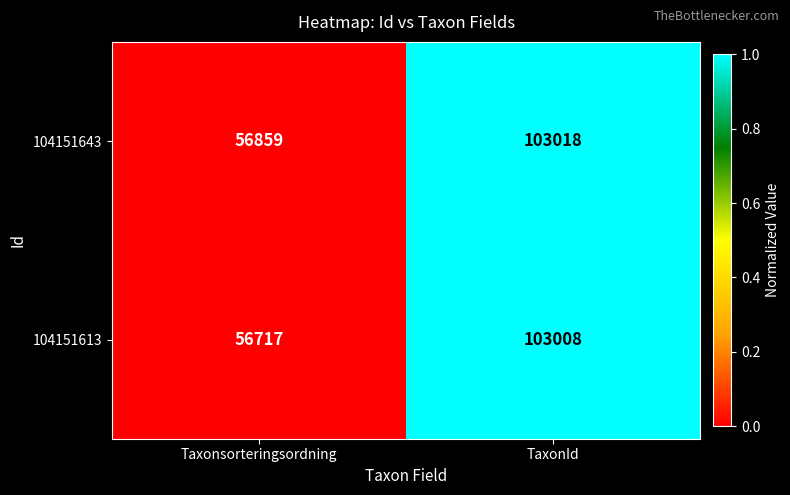

What is the difference between the 104151613 values at Taxonsorteringsordning and TaxonId?

46291